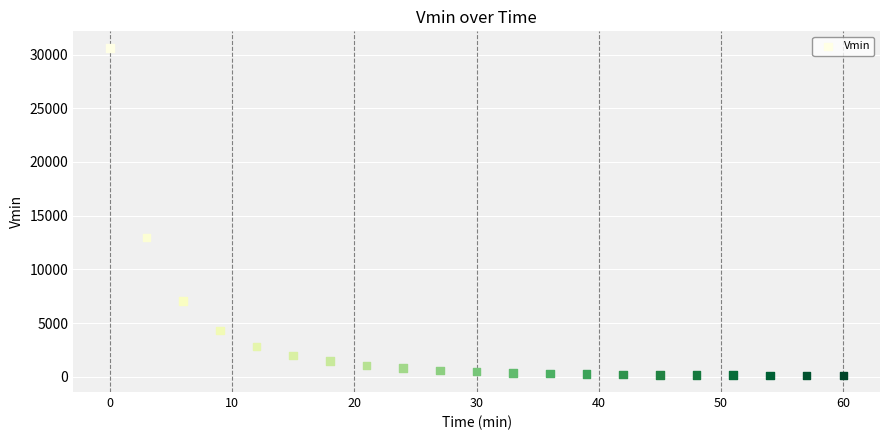

What is the range of X values (max minus min)?

60.0